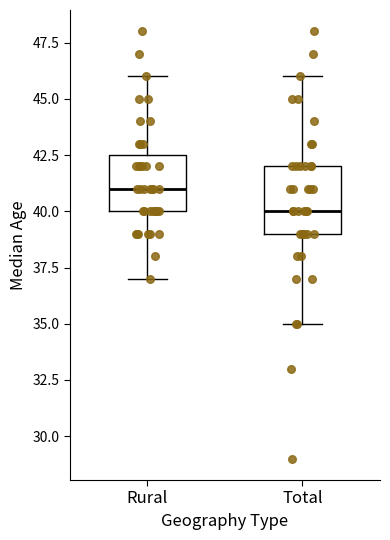

Which box's median line is the highest?

Rural